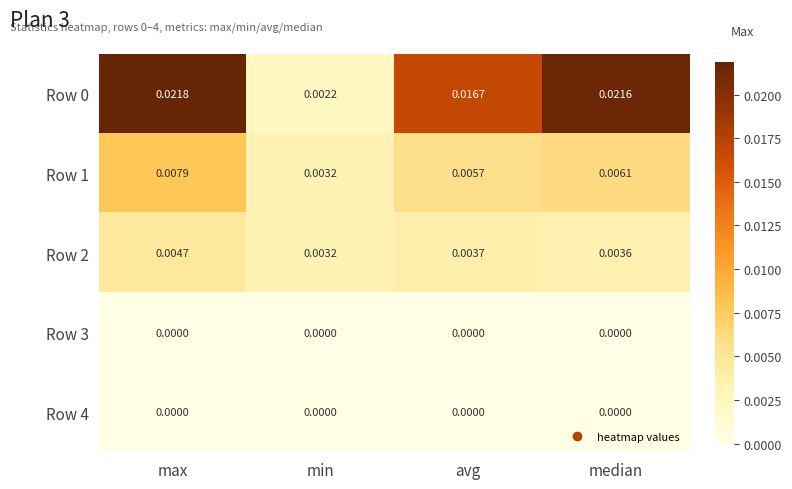

Which category has the highest value in the Row 1 series?

max